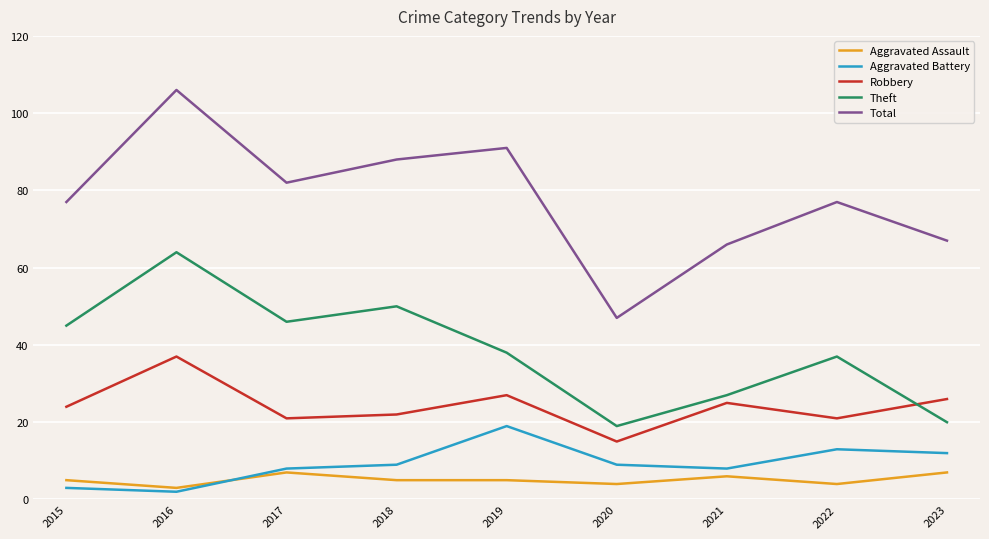

What is the spread (max minus min) of values at 2019?

86